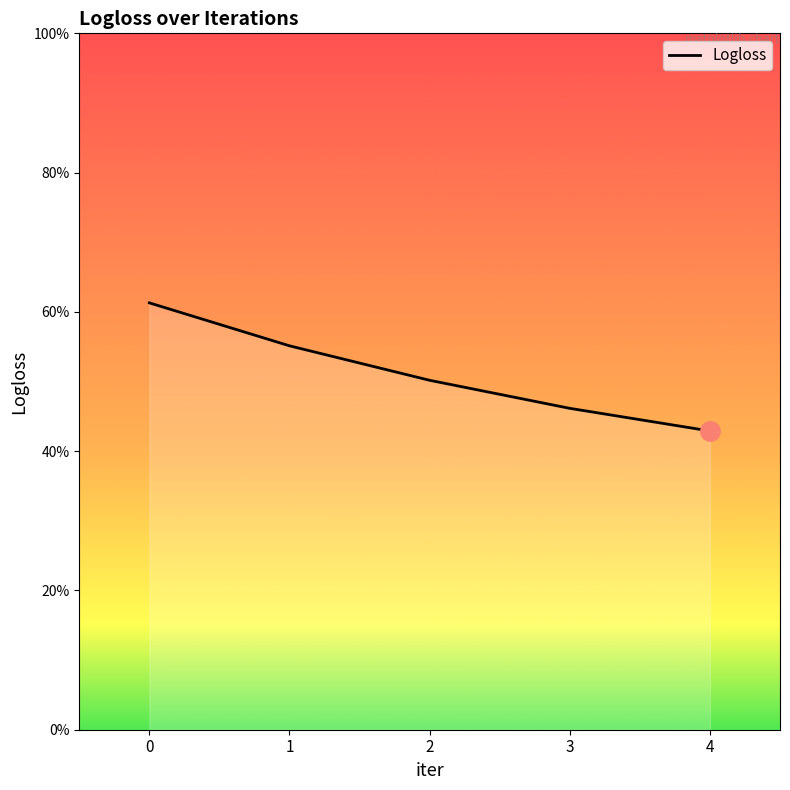

Which has a higher value, 4 or 3?

3